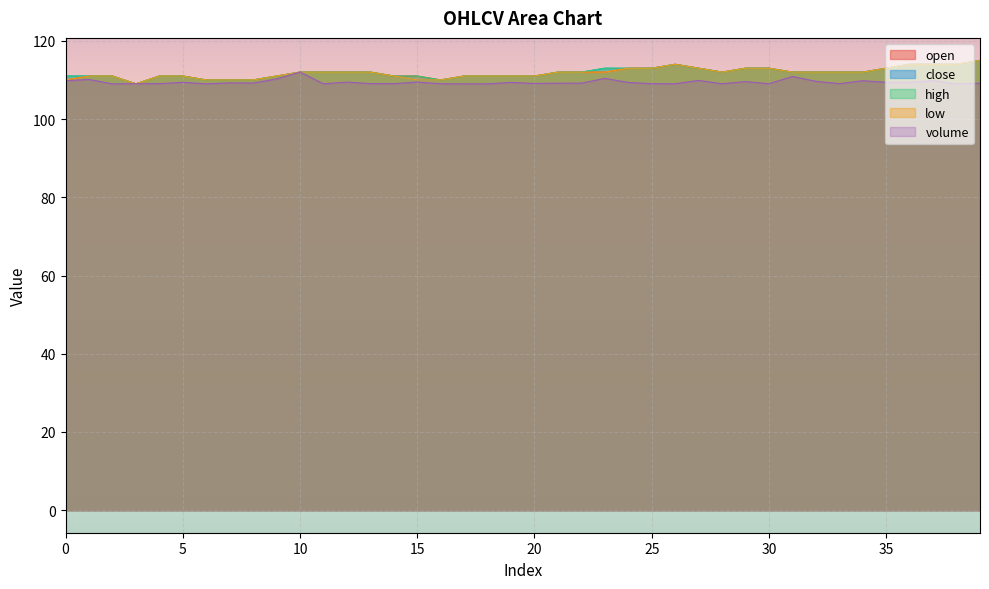

The value of open at 16 is 176.1. True or false?

False